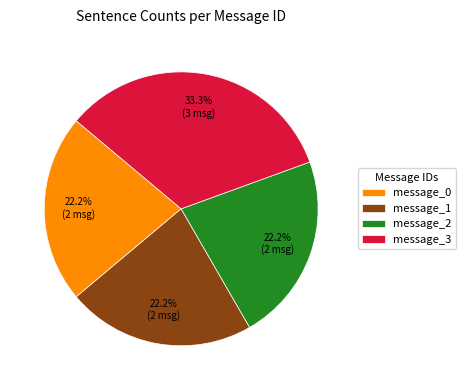

Does message_3 account for over 50% of the chart?

No